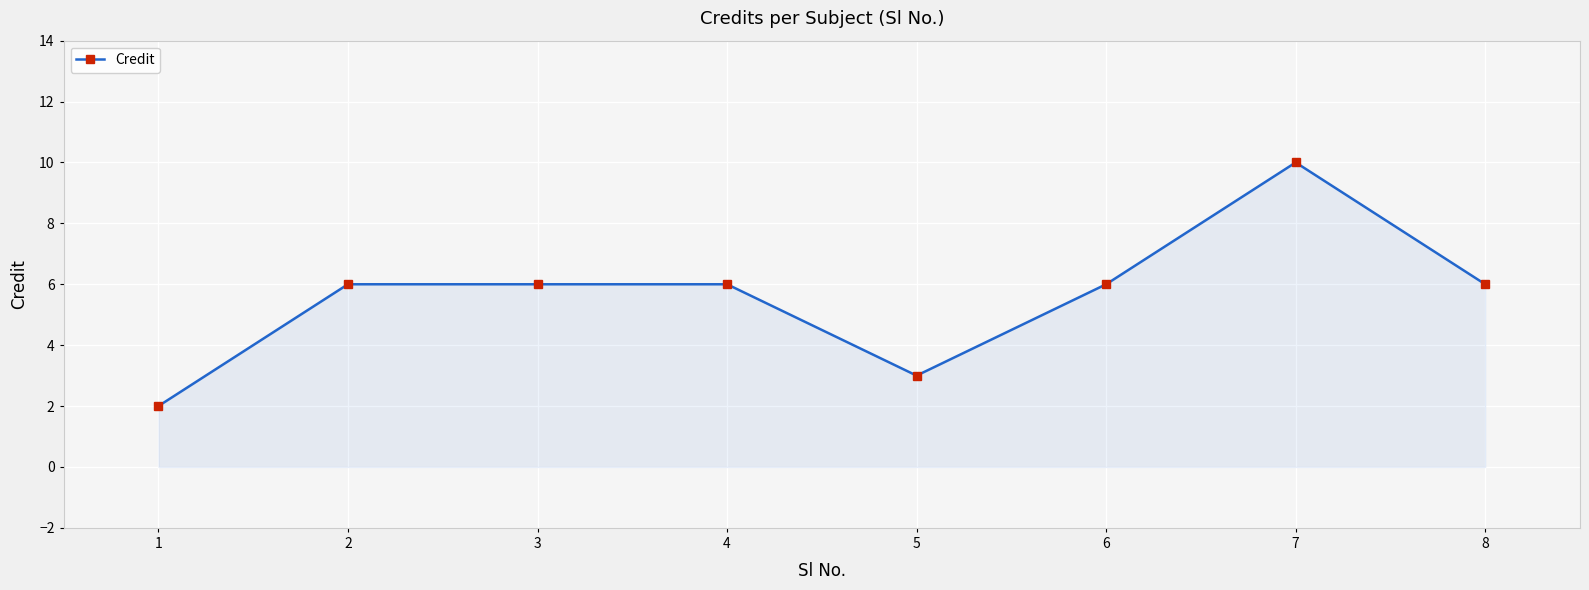

What is the approximate value at 5?

3